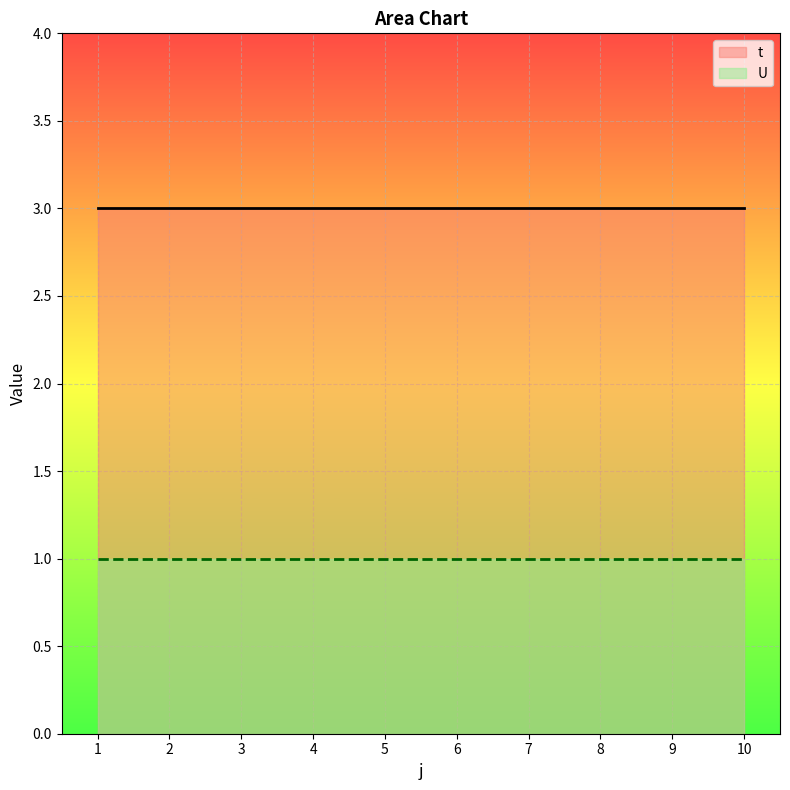

Does the chart display data point markers on the line(s)?

No